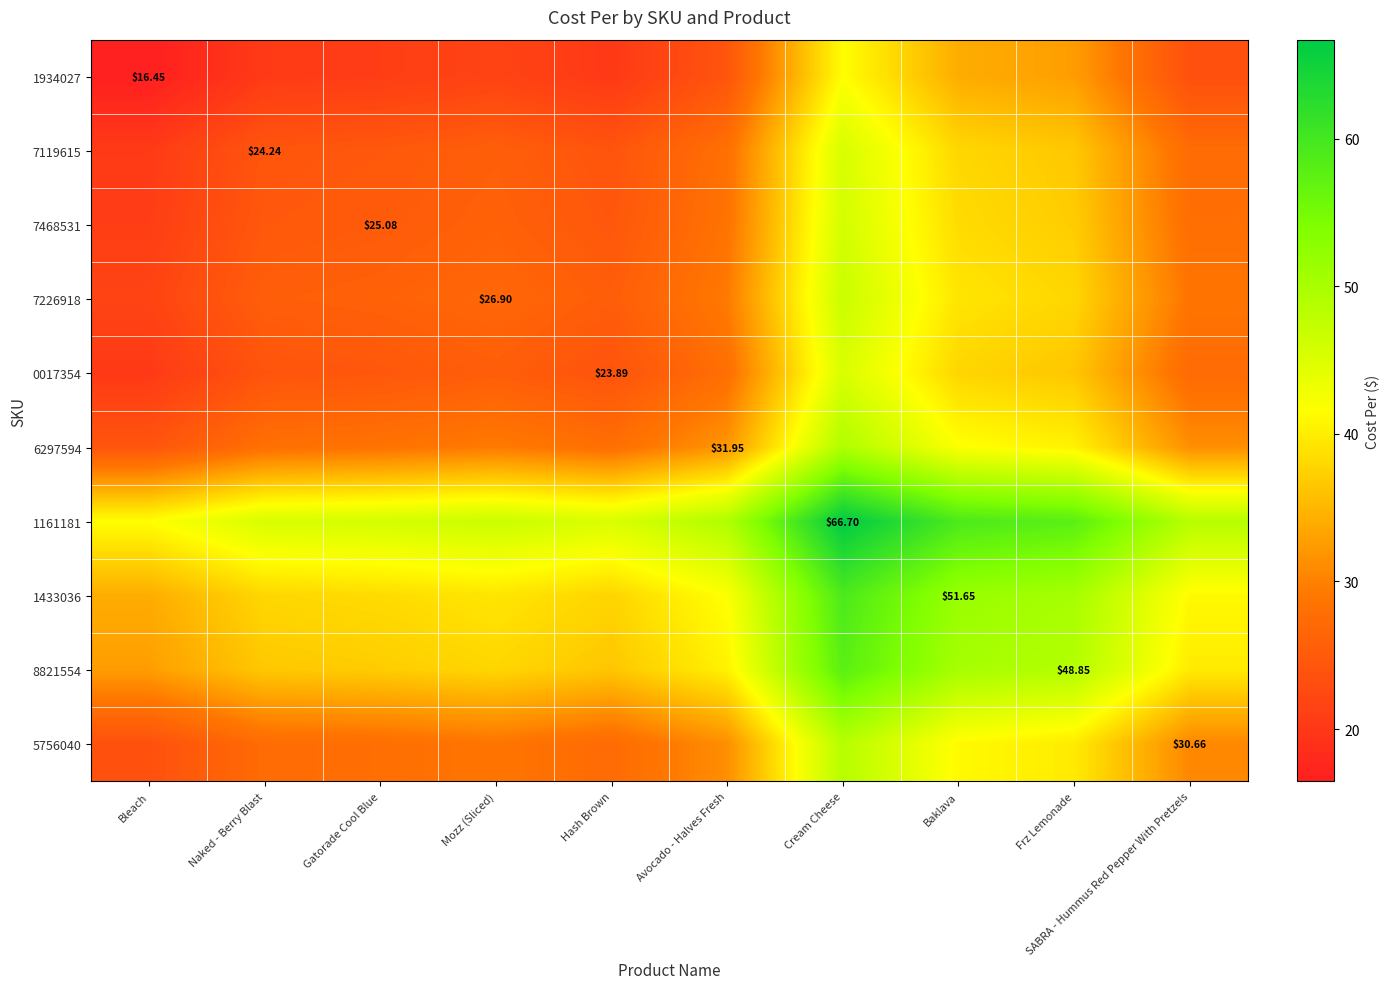

What is the sum of the 8821554 values at Naked - Berry Blast and Frz Lemonade?

85.4